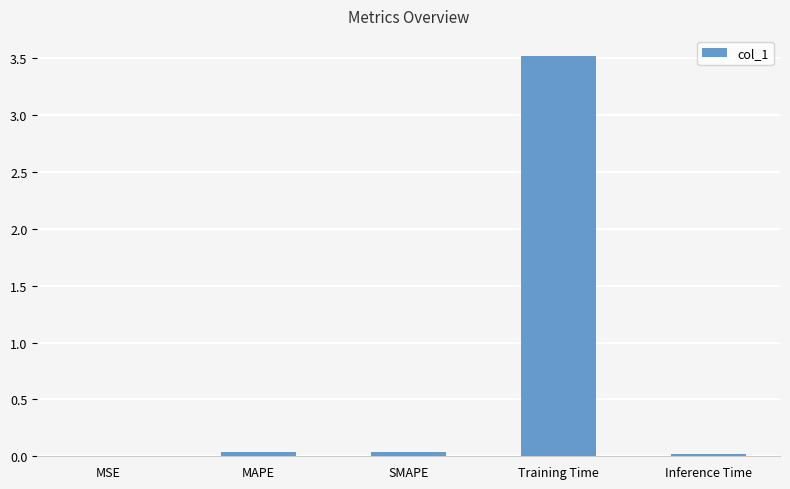

Between MAPE and Training Time, which is larger?

Training Time